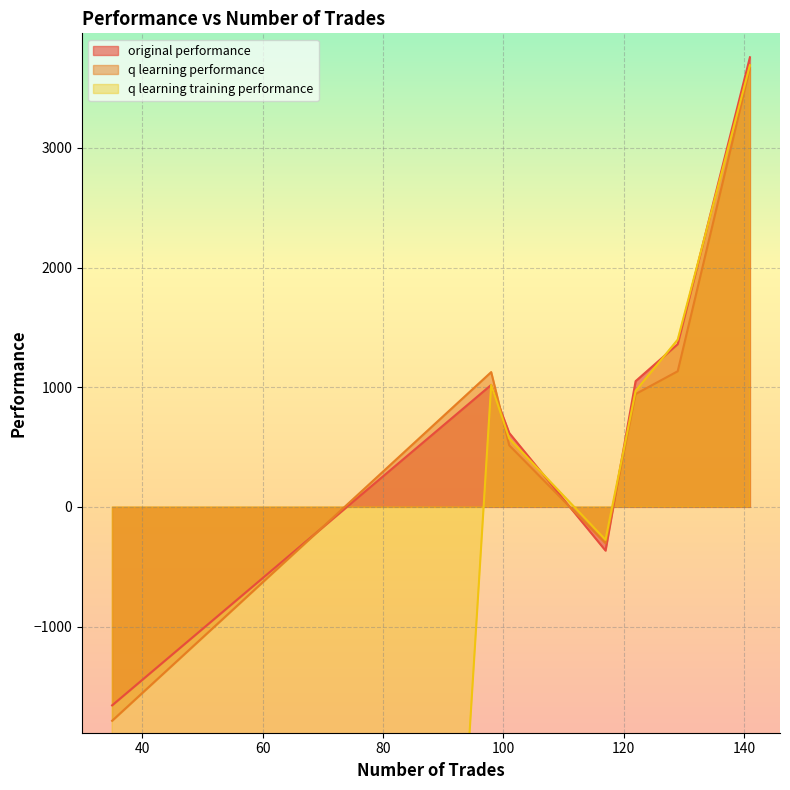

At which label is q learning training performance closest to -23154?

117